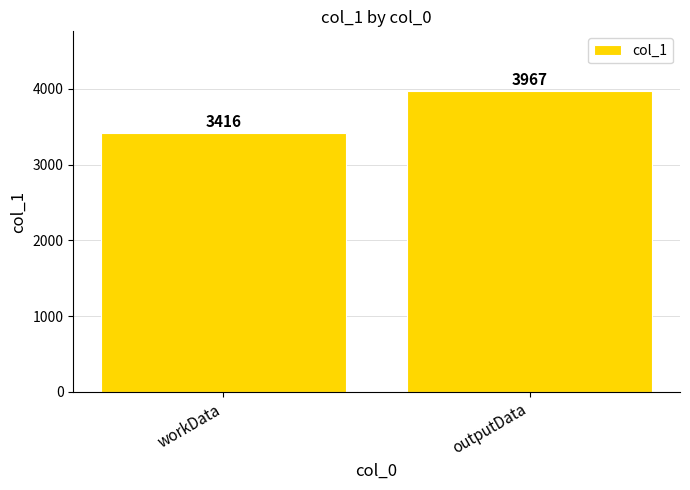

Does the chart contain any negative values?

No